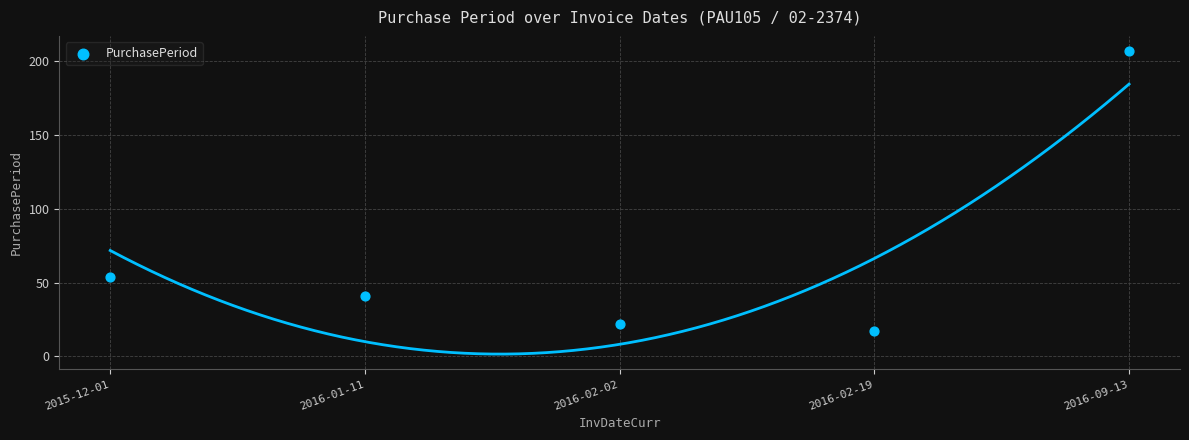

What is the range of Y values (max minus min)?

190